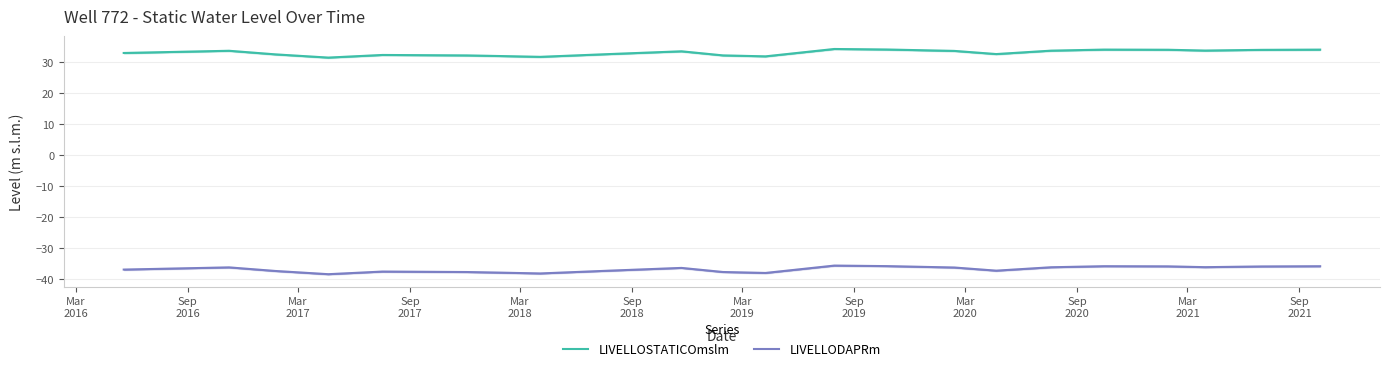

What are all the series names shown in the legend?

LIVELLOSTATICOmslm, LIVELLODAPRm